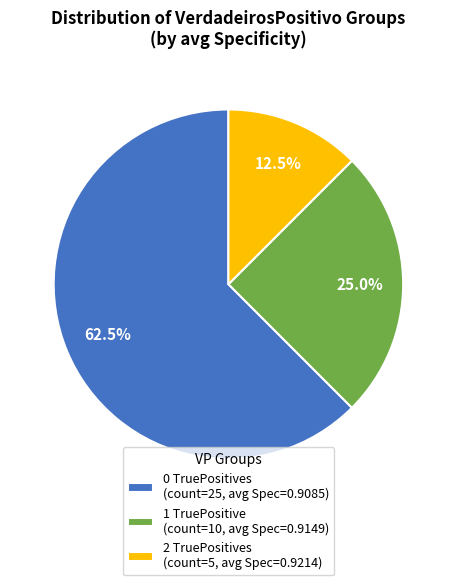

Which category accounts for the majority?

0 TruePositives (count=25, avg Spec=0.9085)